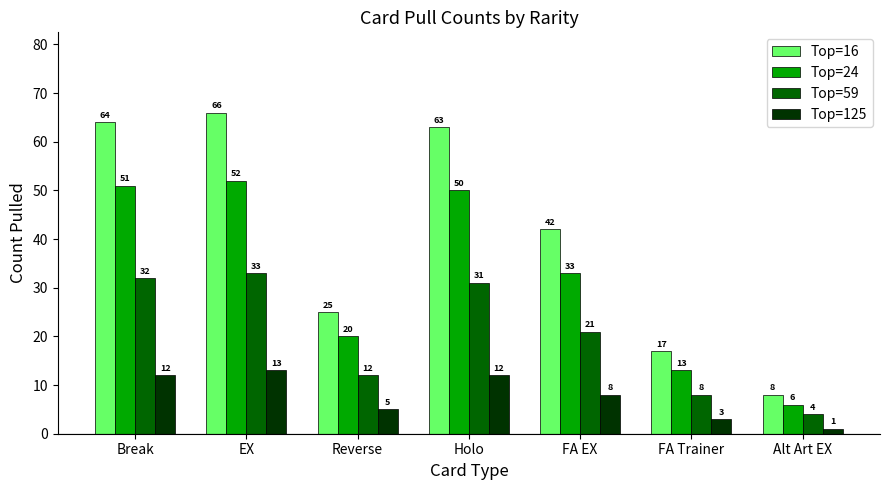

What is the difference between the highest and lowest values at Reverse?

20